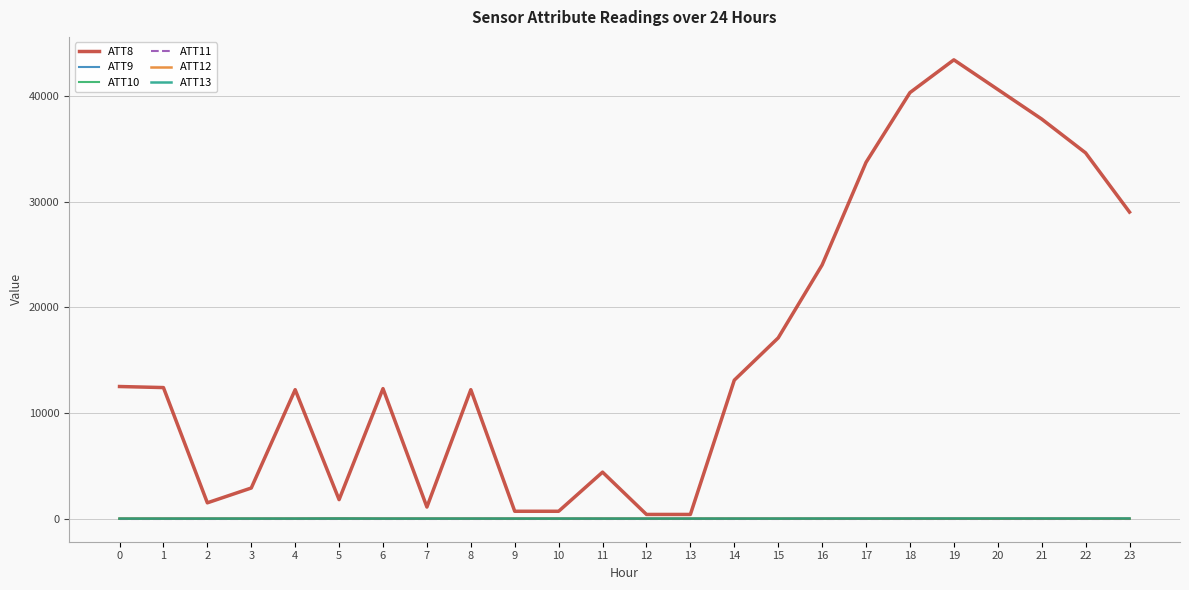

True or false: ATT11 and ATT8 cross at least once.

False